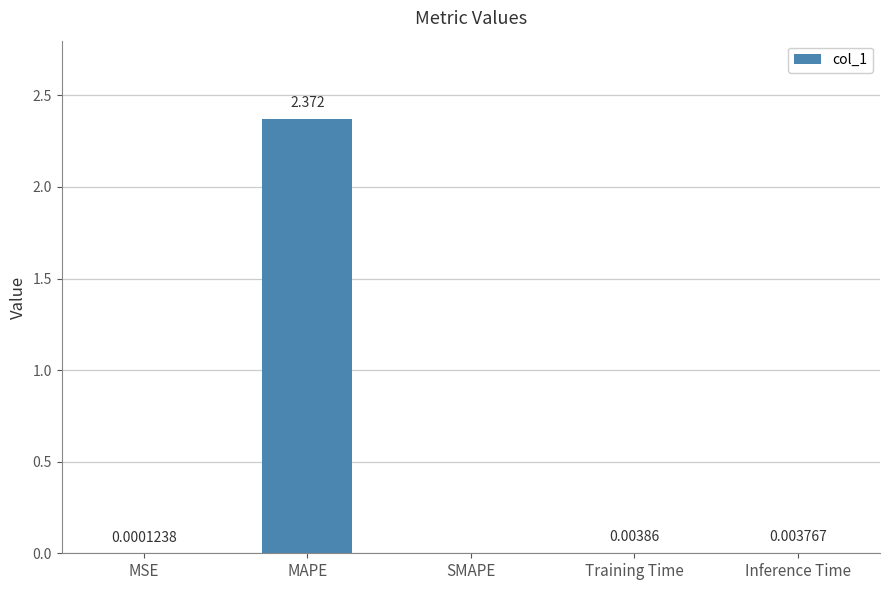

Which label corresponds to the largest value in the chart?

MAPE